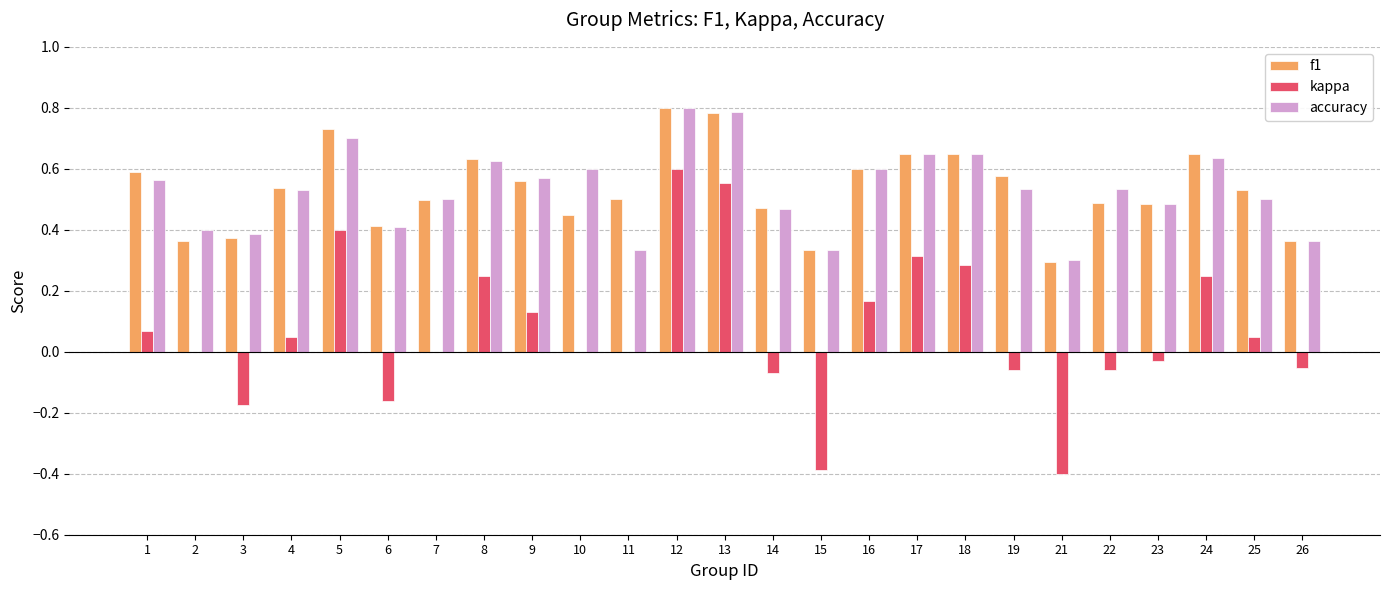

At which category is the sum across all series the highest?

12